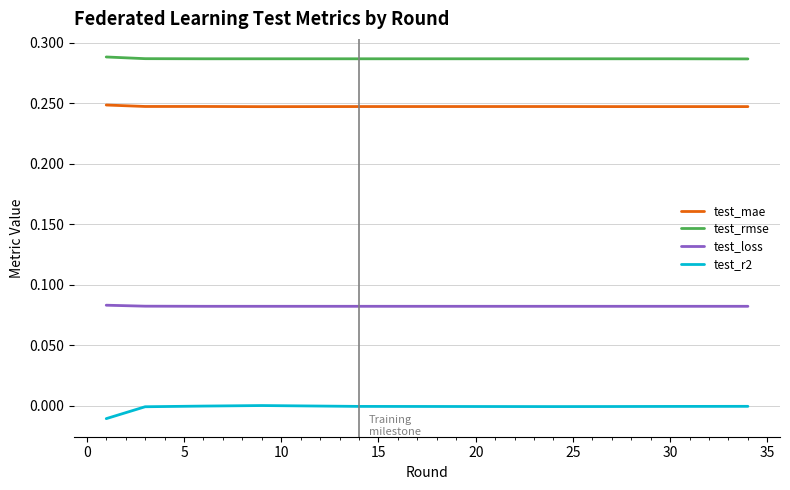

True or false: test_loss and test_r2 cross at least once.

False